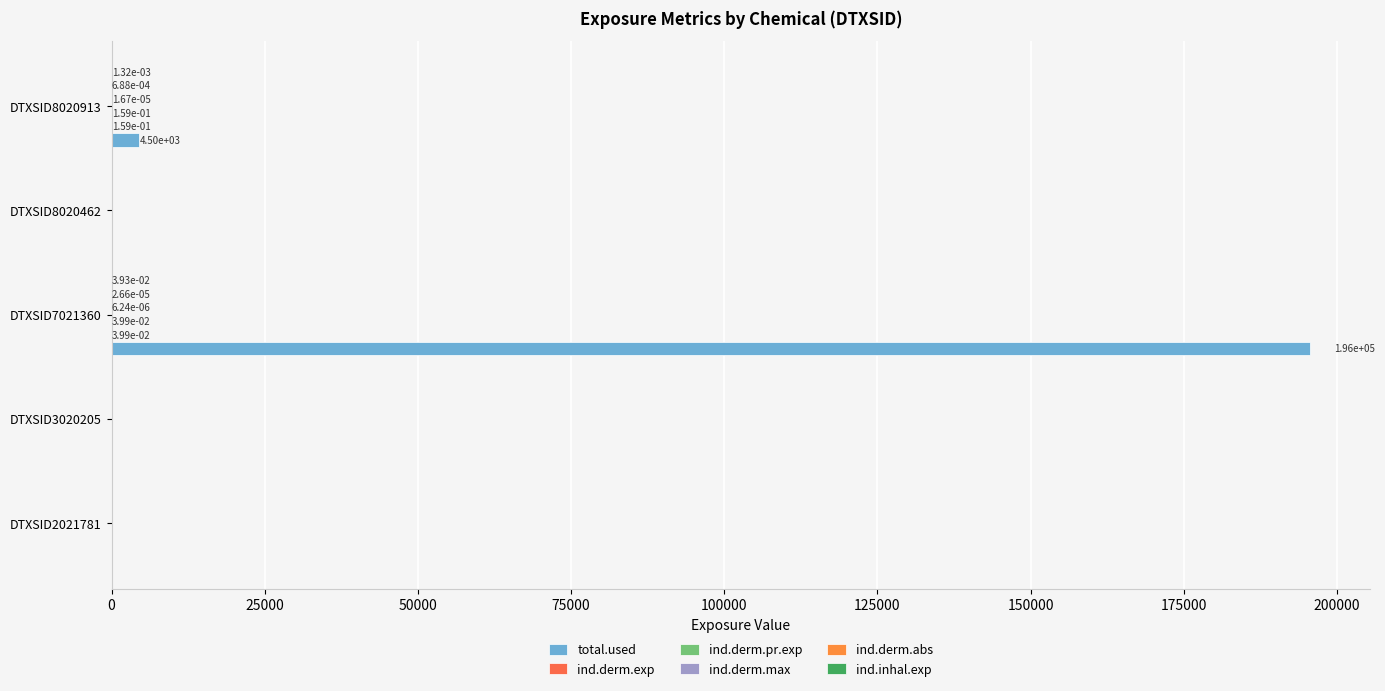

Count the number of categories in the chart.

5